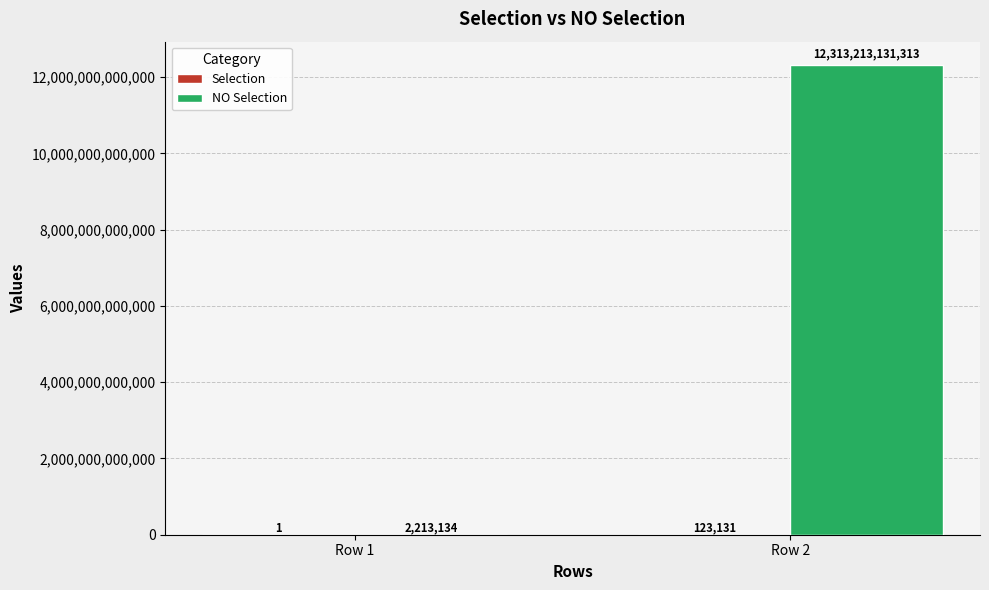

How many data points does each series have?

2